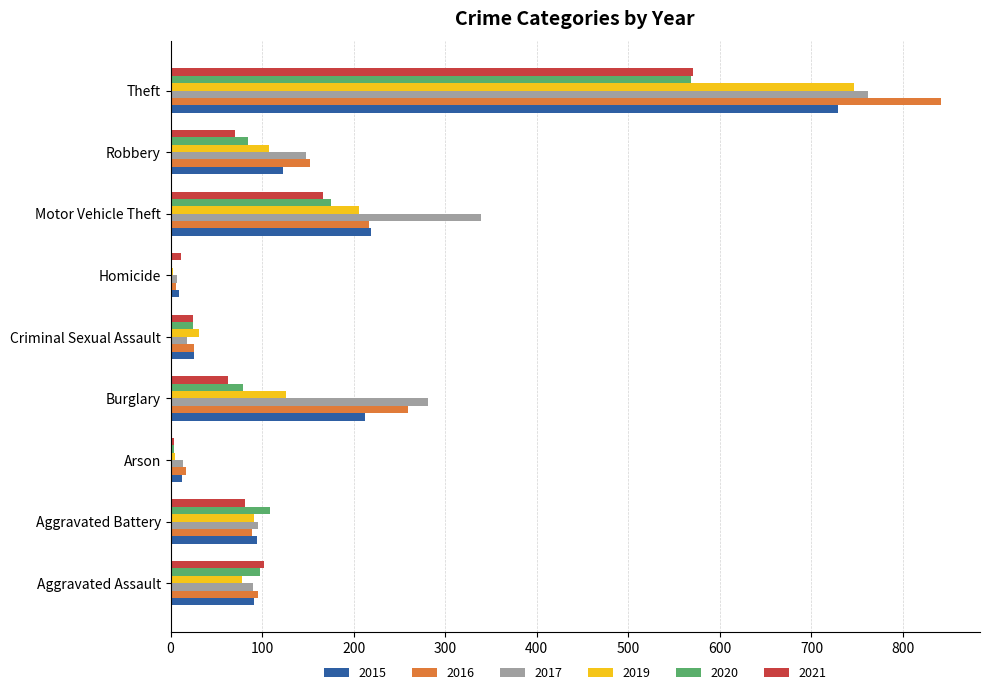

What is the total value across all series at Burglary?

1020